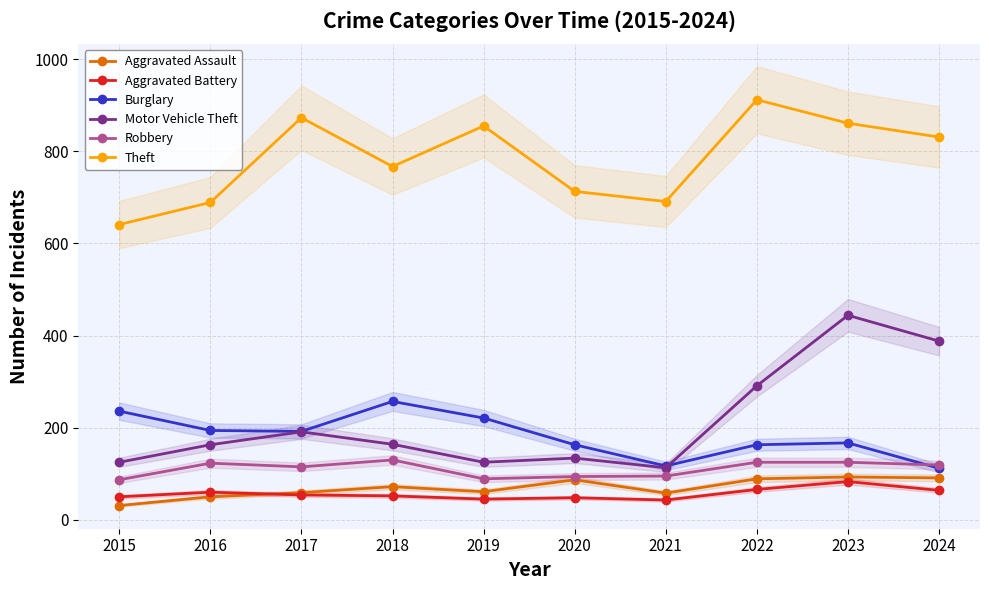

At which category does the chart reach its peak across all series?

2022